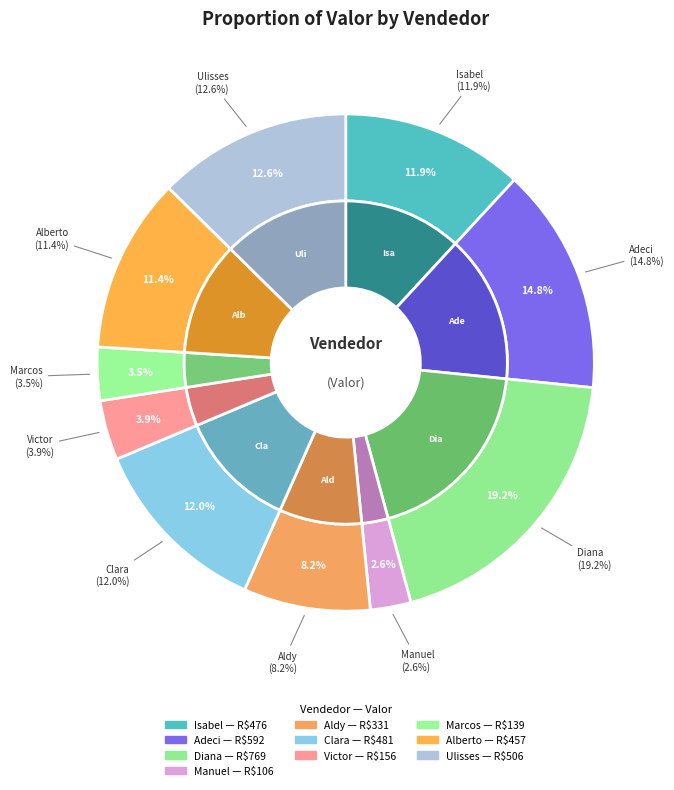

To the nearest percent, what is the difference between the largest and smallest slice percentages?

17%